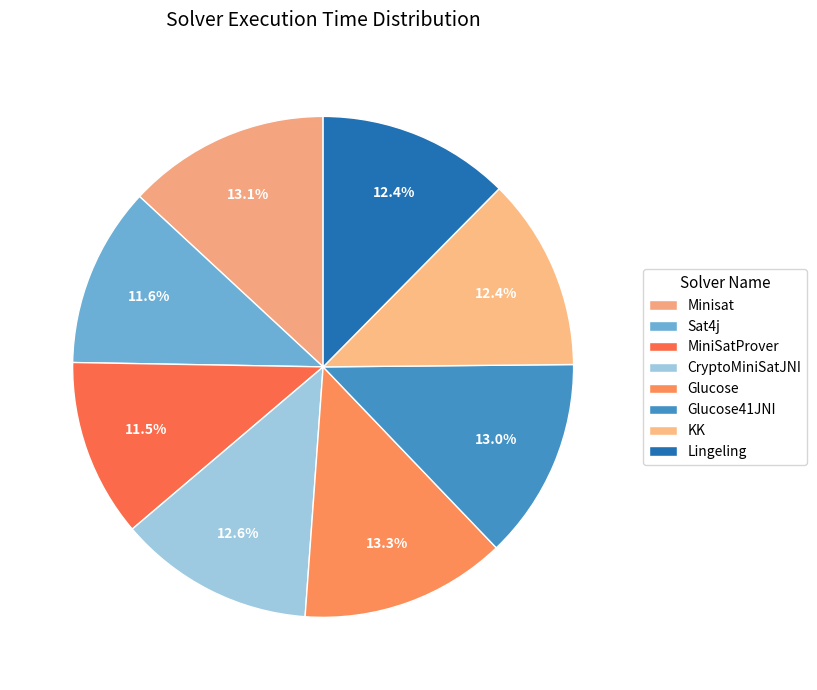

Does any single category account for the majority?

No